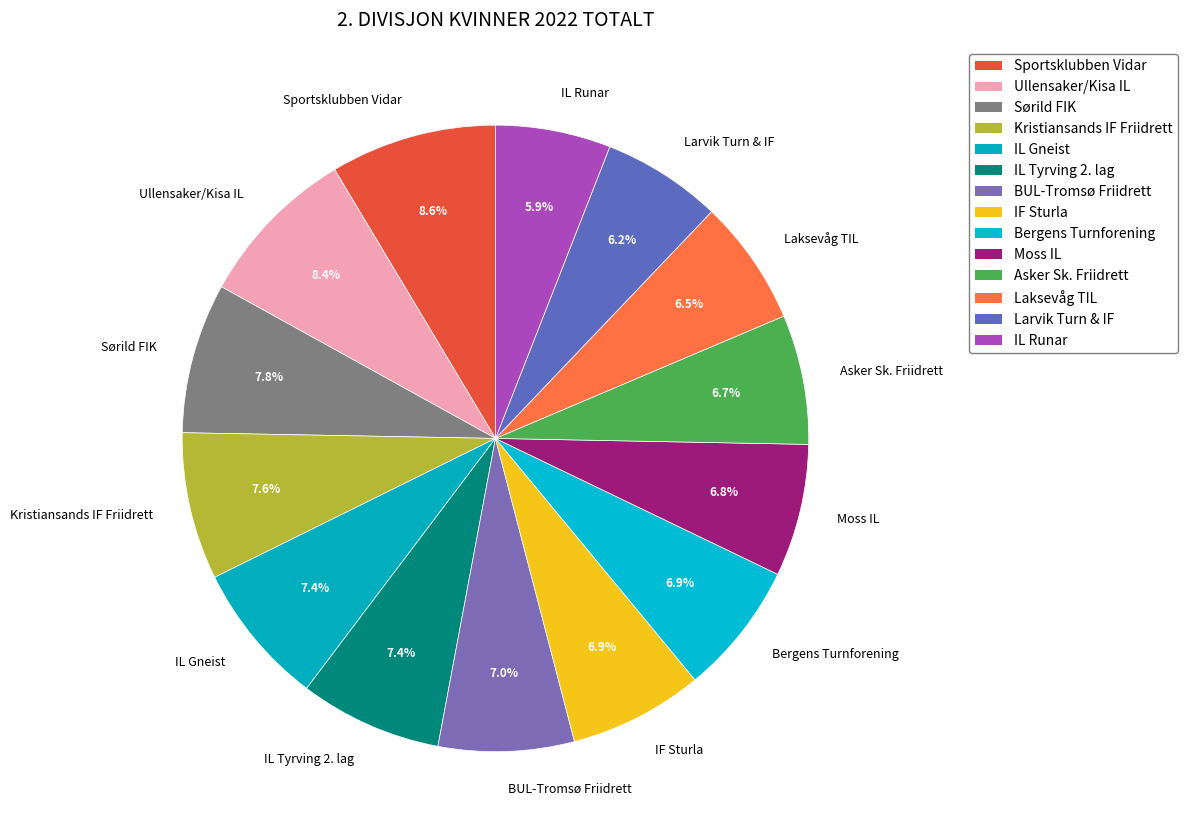

Is there any slice that represents more than half of the pie?

No